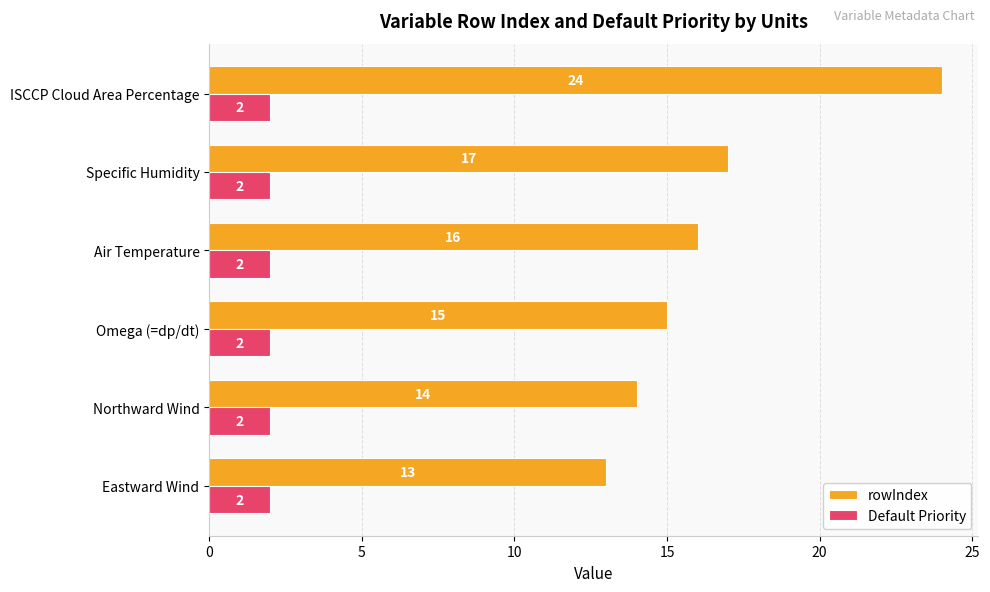

Read the rowIndex value at Omega (=dp/dt).

15